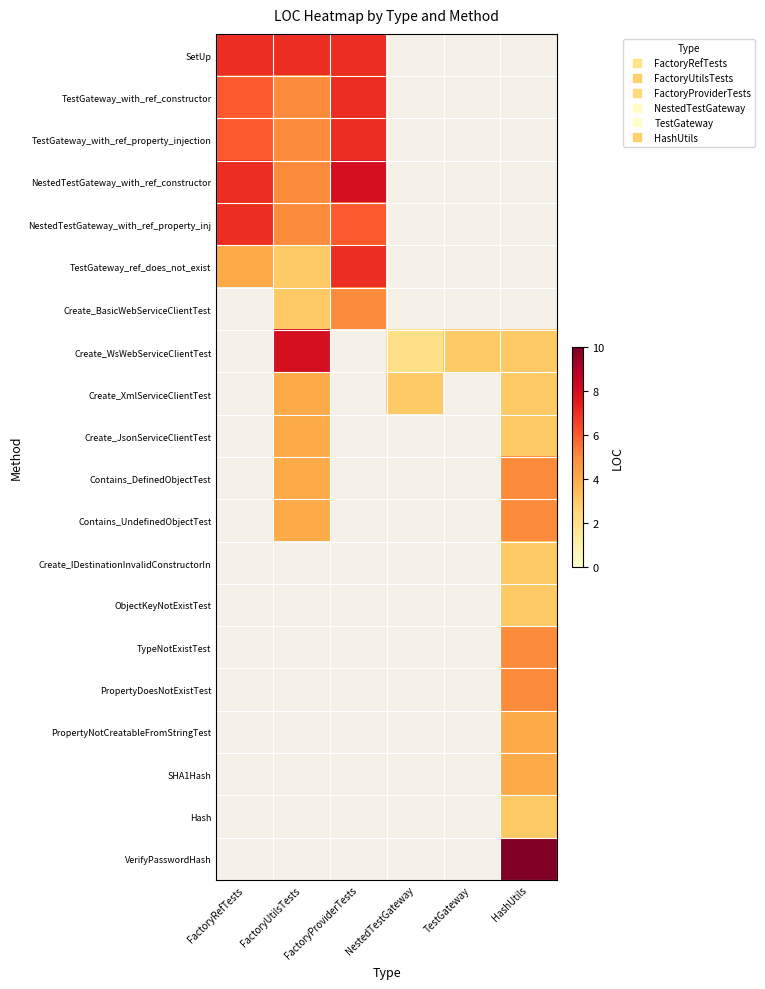

How many series are shown in this chart?

20